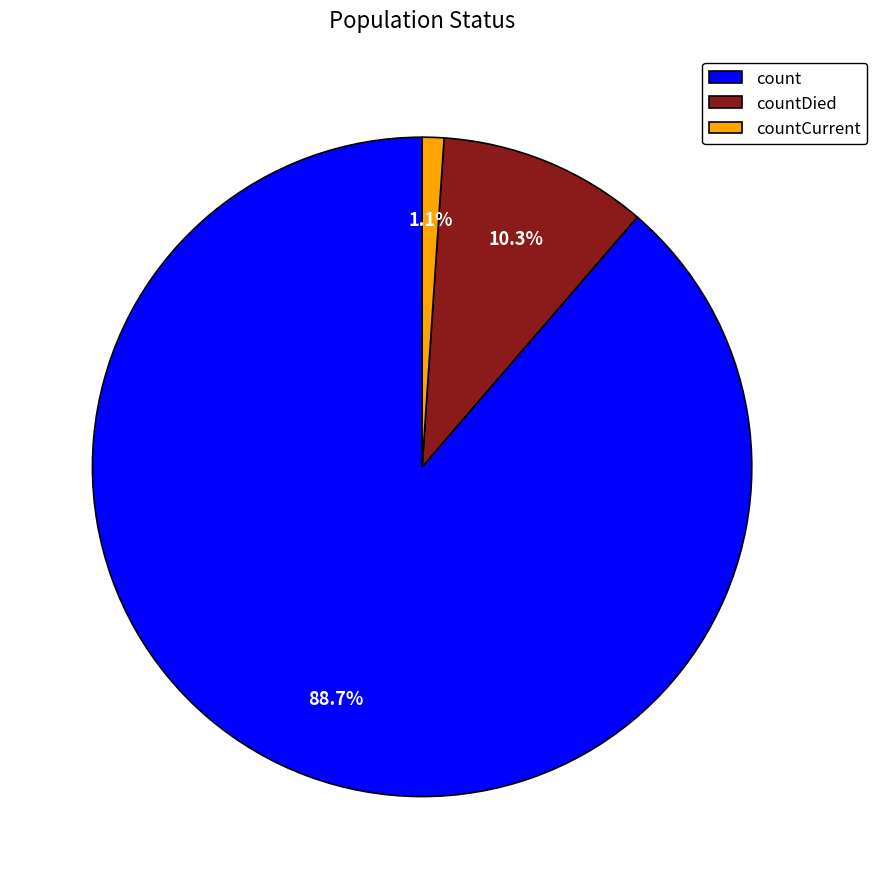

To the nearest percent, what is the combined percentage of count and countCurrent?

90%